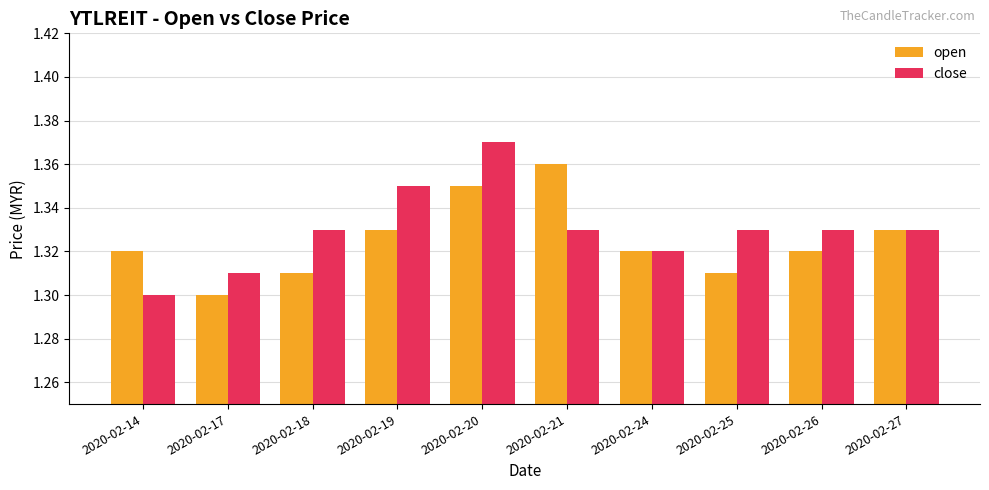

At which label does close reach its minimum?

2020-02-14